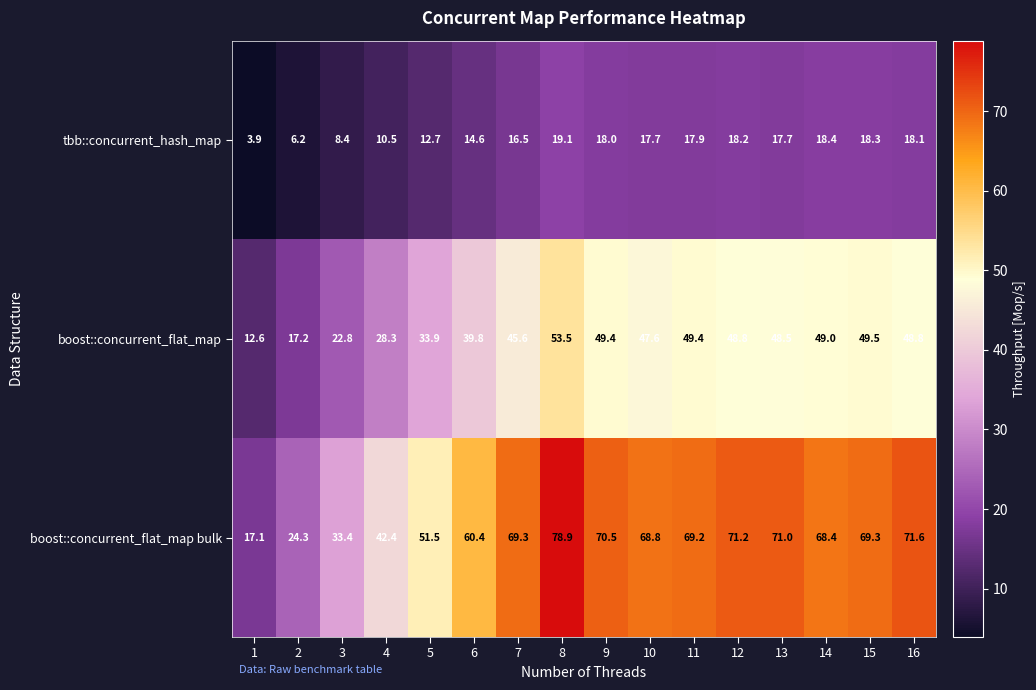

At which category is the sum across all series the highest?

8